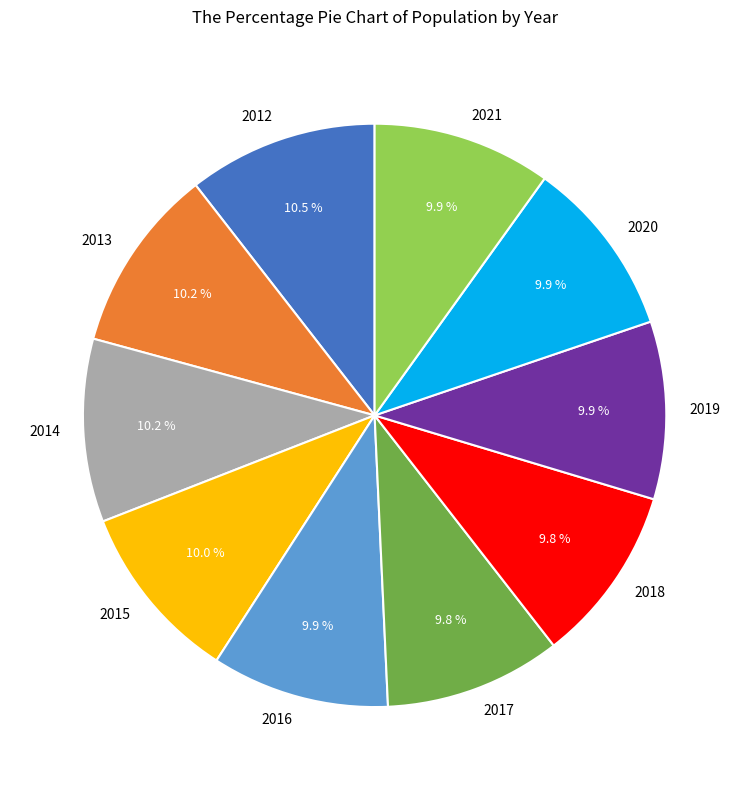

Is it true that 2018 is 24% of the pie?

False